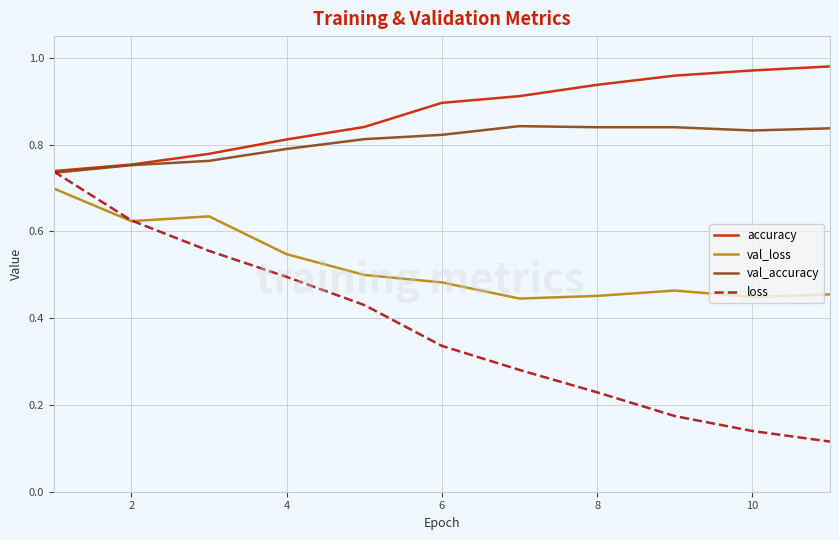

At how many categories does at least one series exceed 0?

11